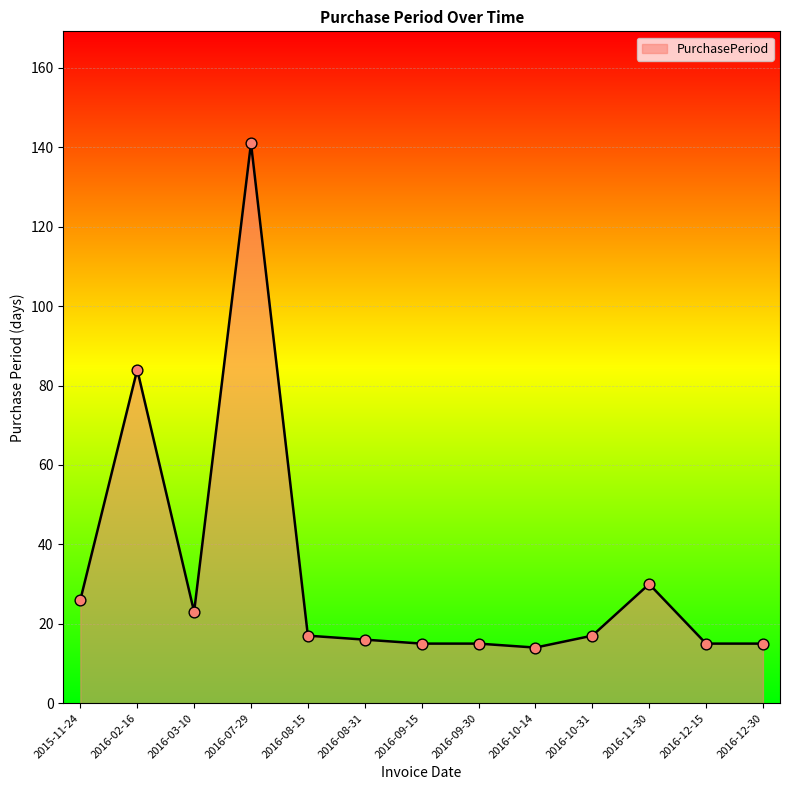

What is the change in value from 2016-08-31 to 2016-10-31?

+1